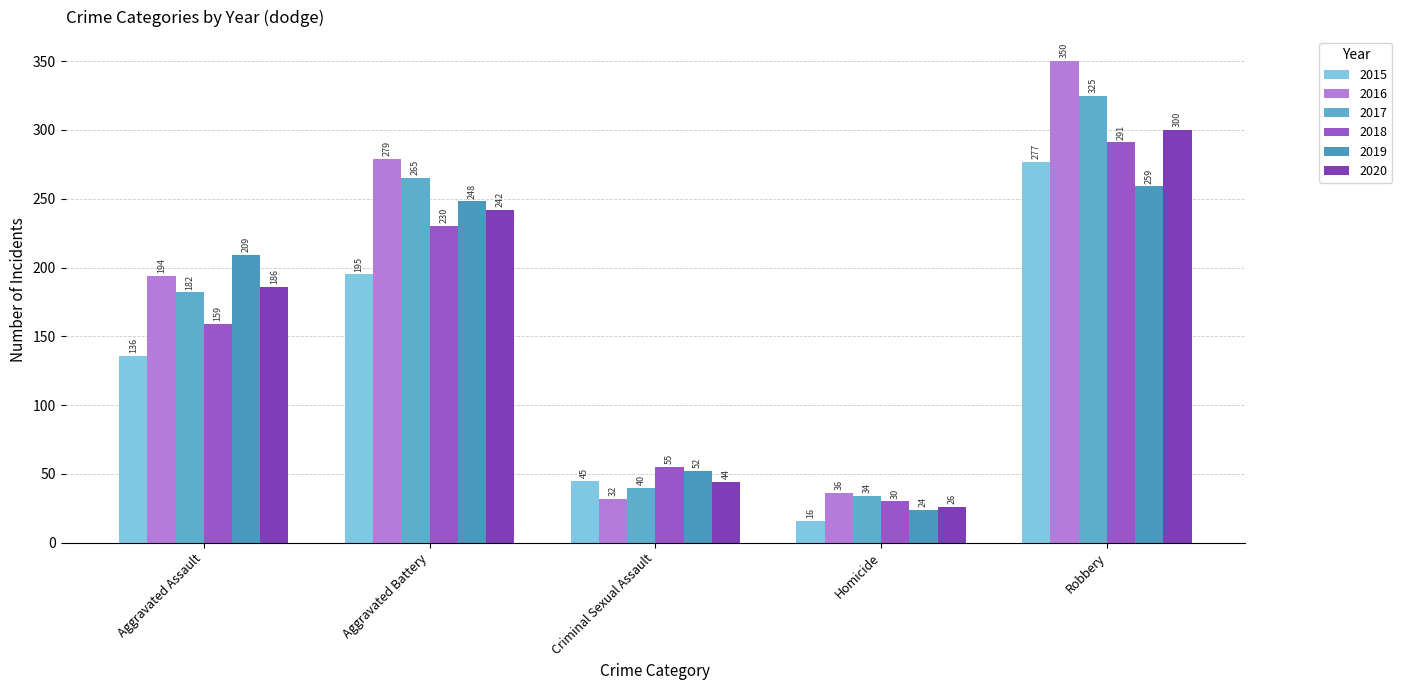

What position from the left is Homicide?

4